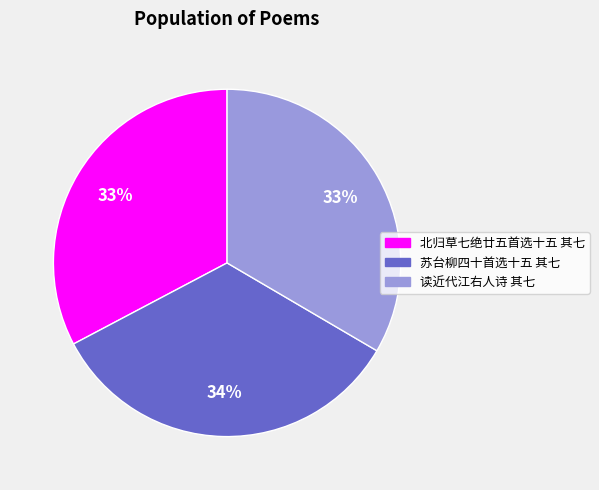

To the nearest percent, what is the difference between the largest and smallest slice percentages?

1%